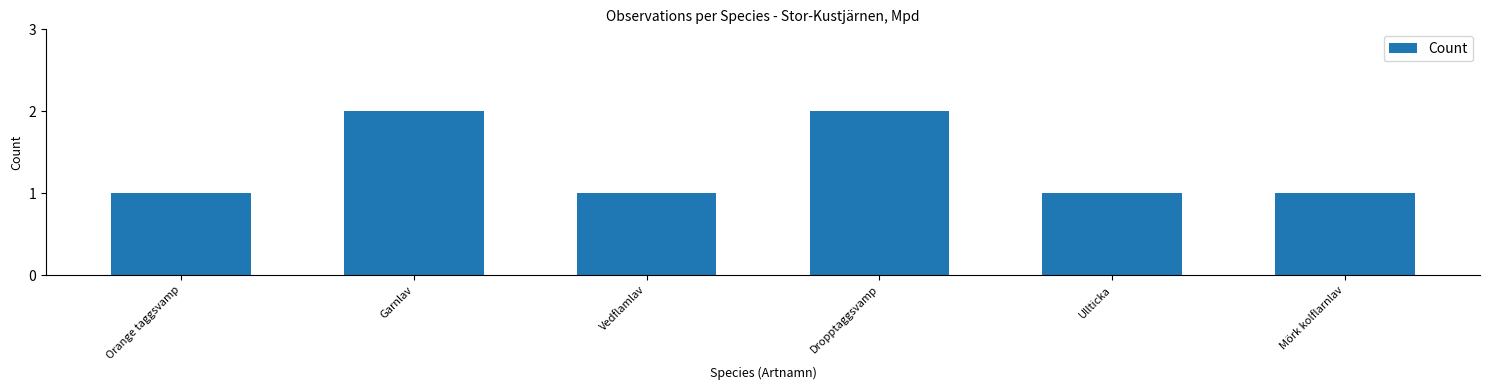

Is it true that the value at Garnlav is 1?

False